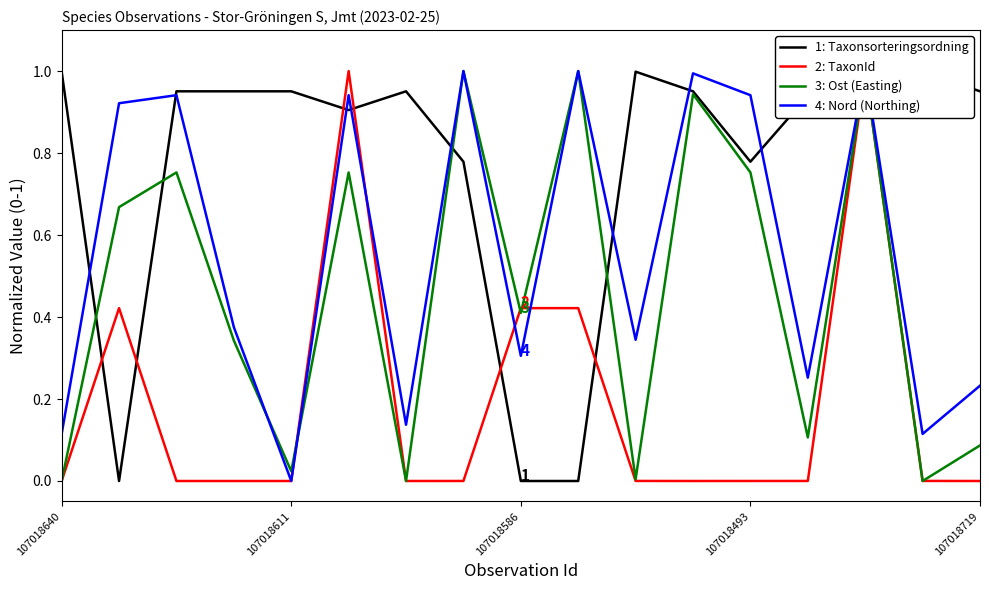

What is the difference between the second highest and minimum values in the 4: Nord (Northing) series?

1.0